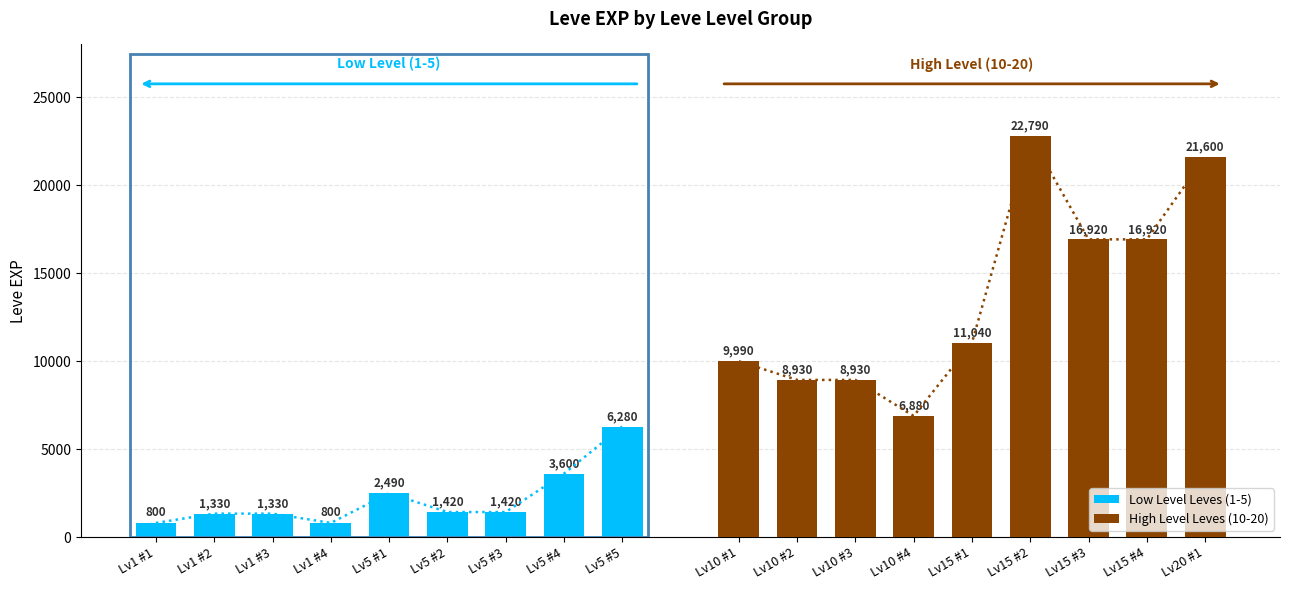

Which series has the largest total across all categories?

High Level Leves (10-20)